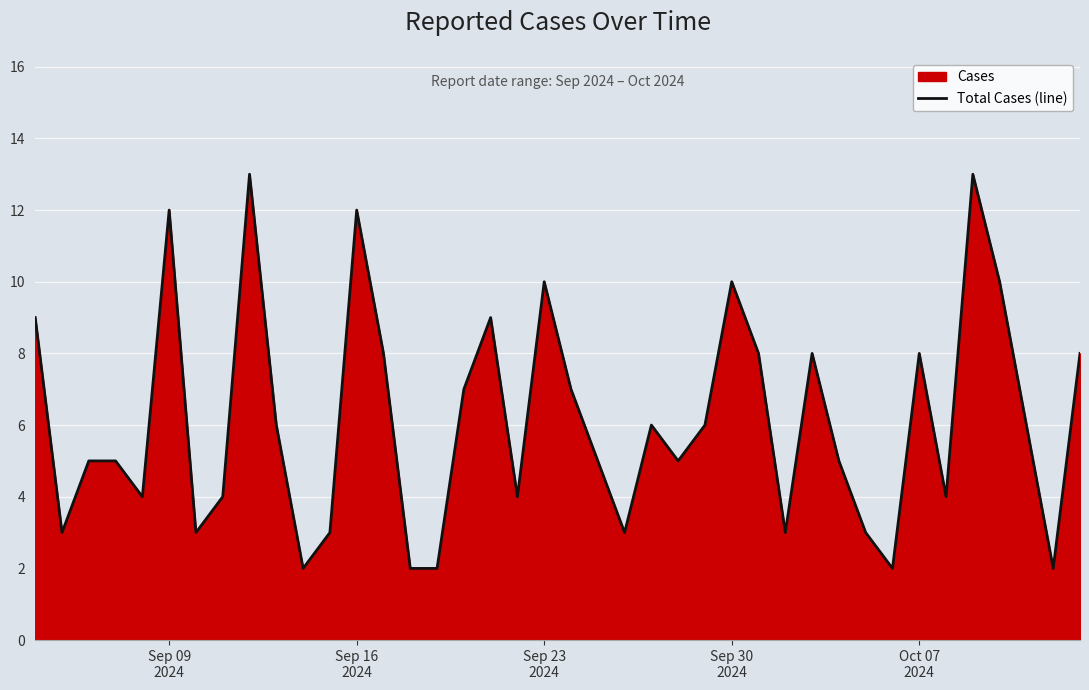

What is the difference between the maximum and minimum values?

11